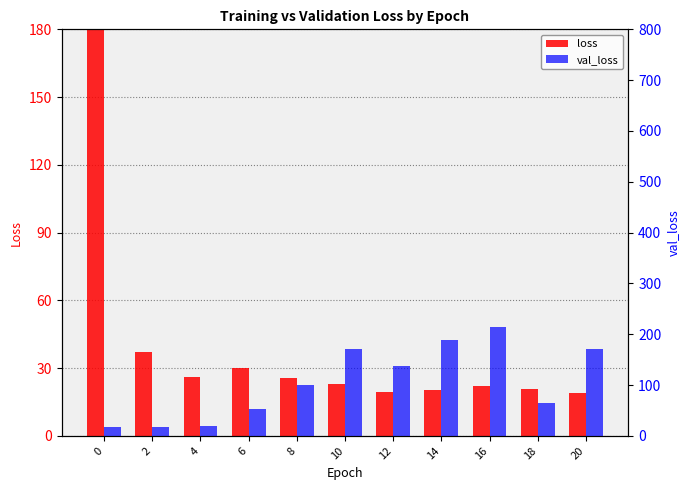

True or false: val_loss has a value of 171.1 at 10.

True